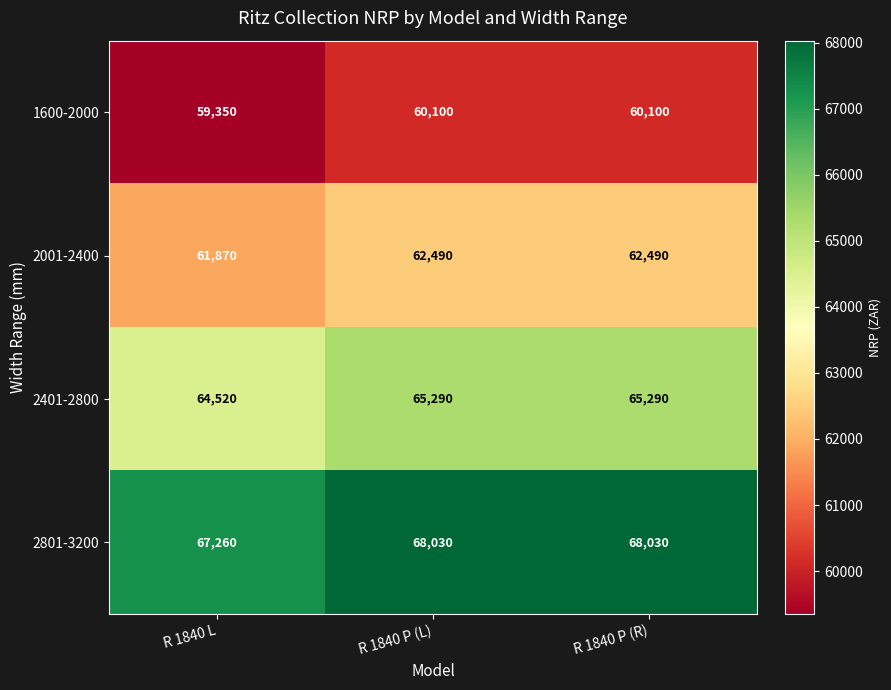

At how many categories does at least one series exceed 64837?

3